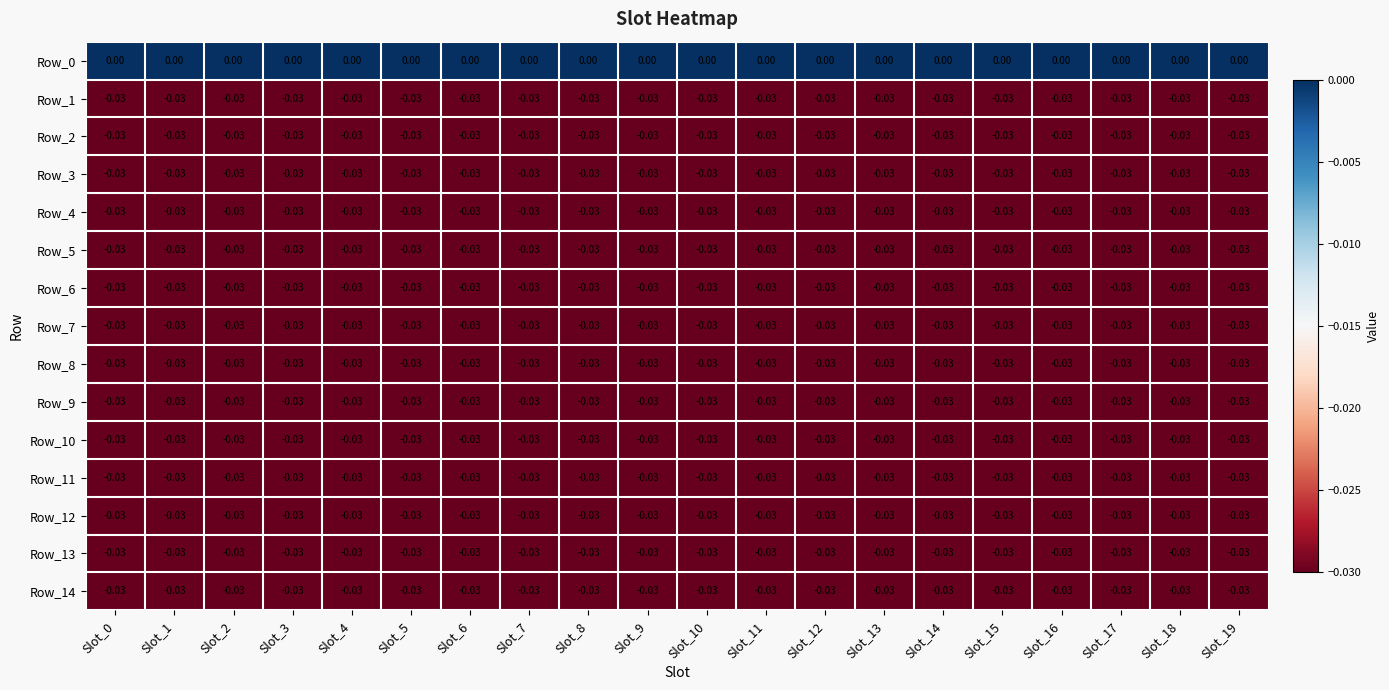

Which category has the lowest value across all series?

Slot_0